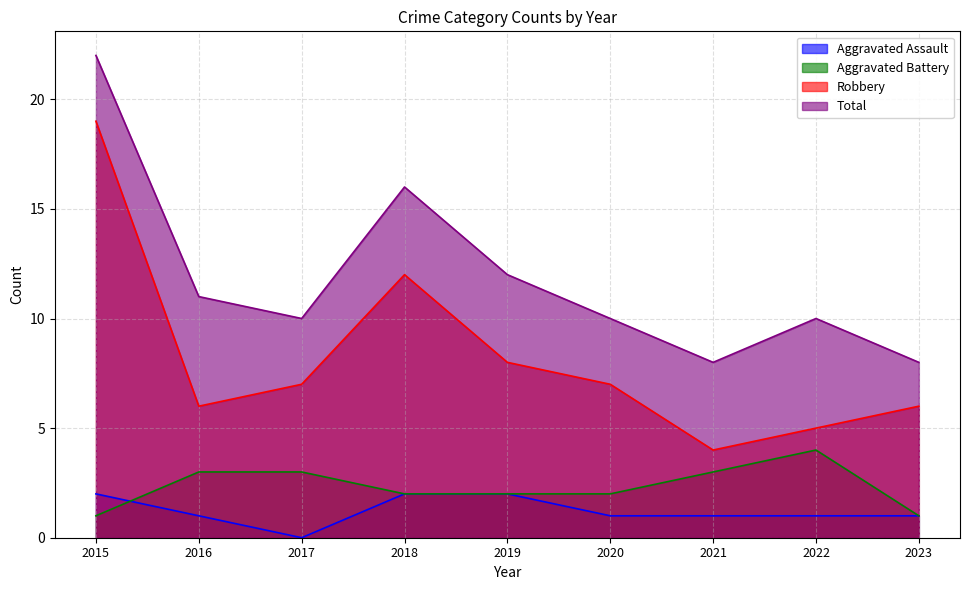

How many categories are shown in the chart?

9